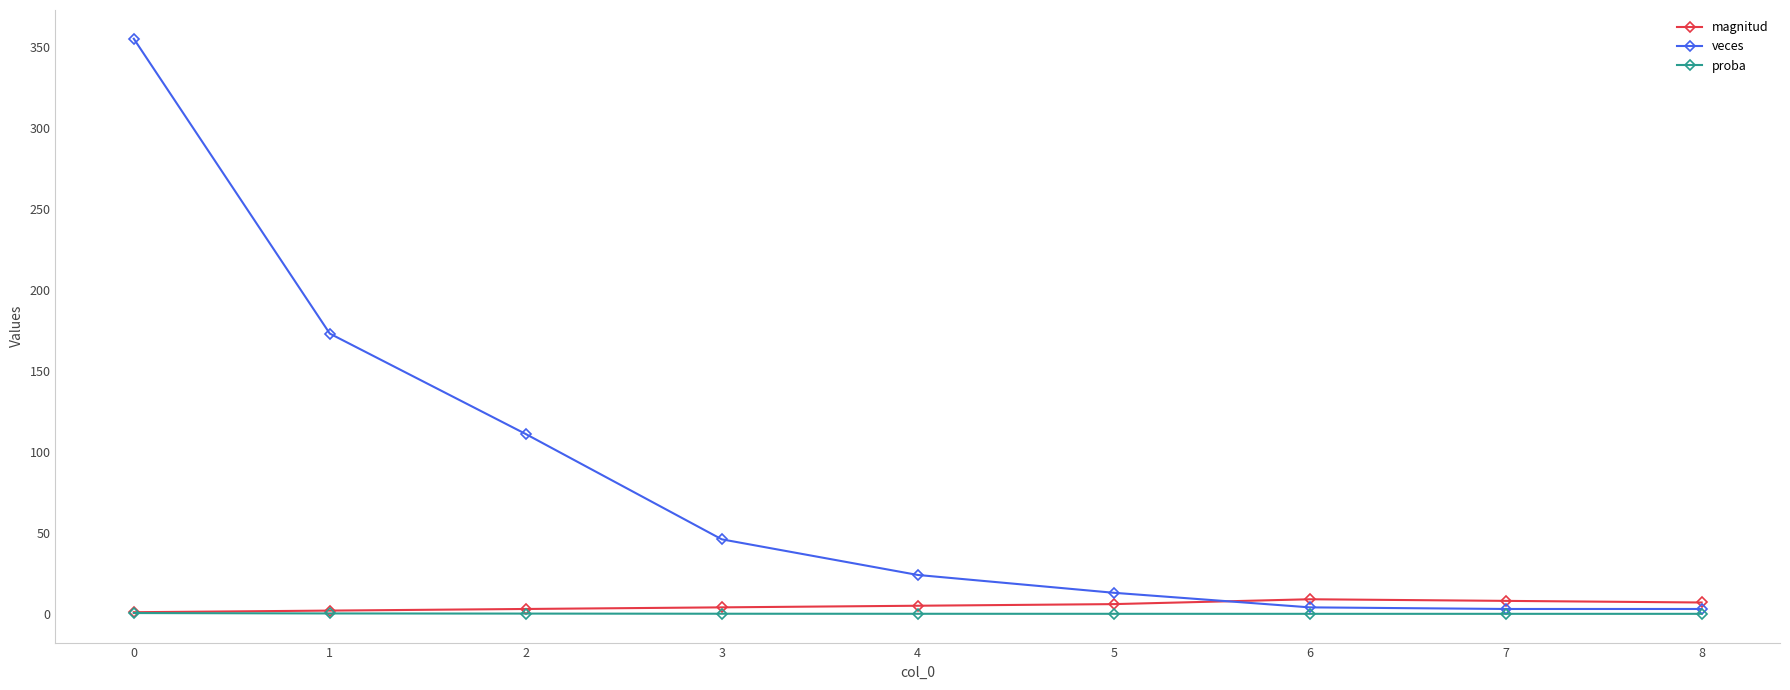

What is the value of the magnitud point at the 2nd from the left?

2.0